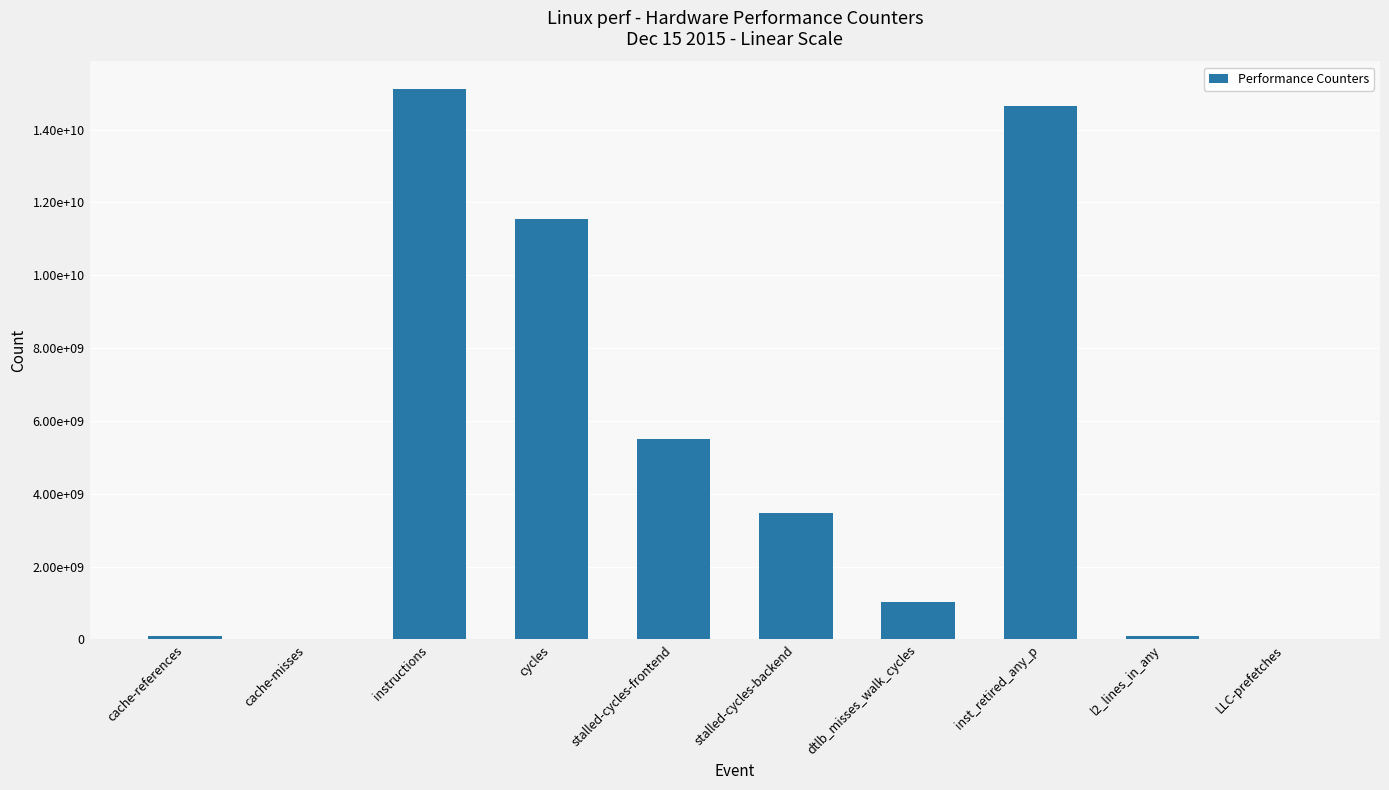

Are the bars horizontal?

No